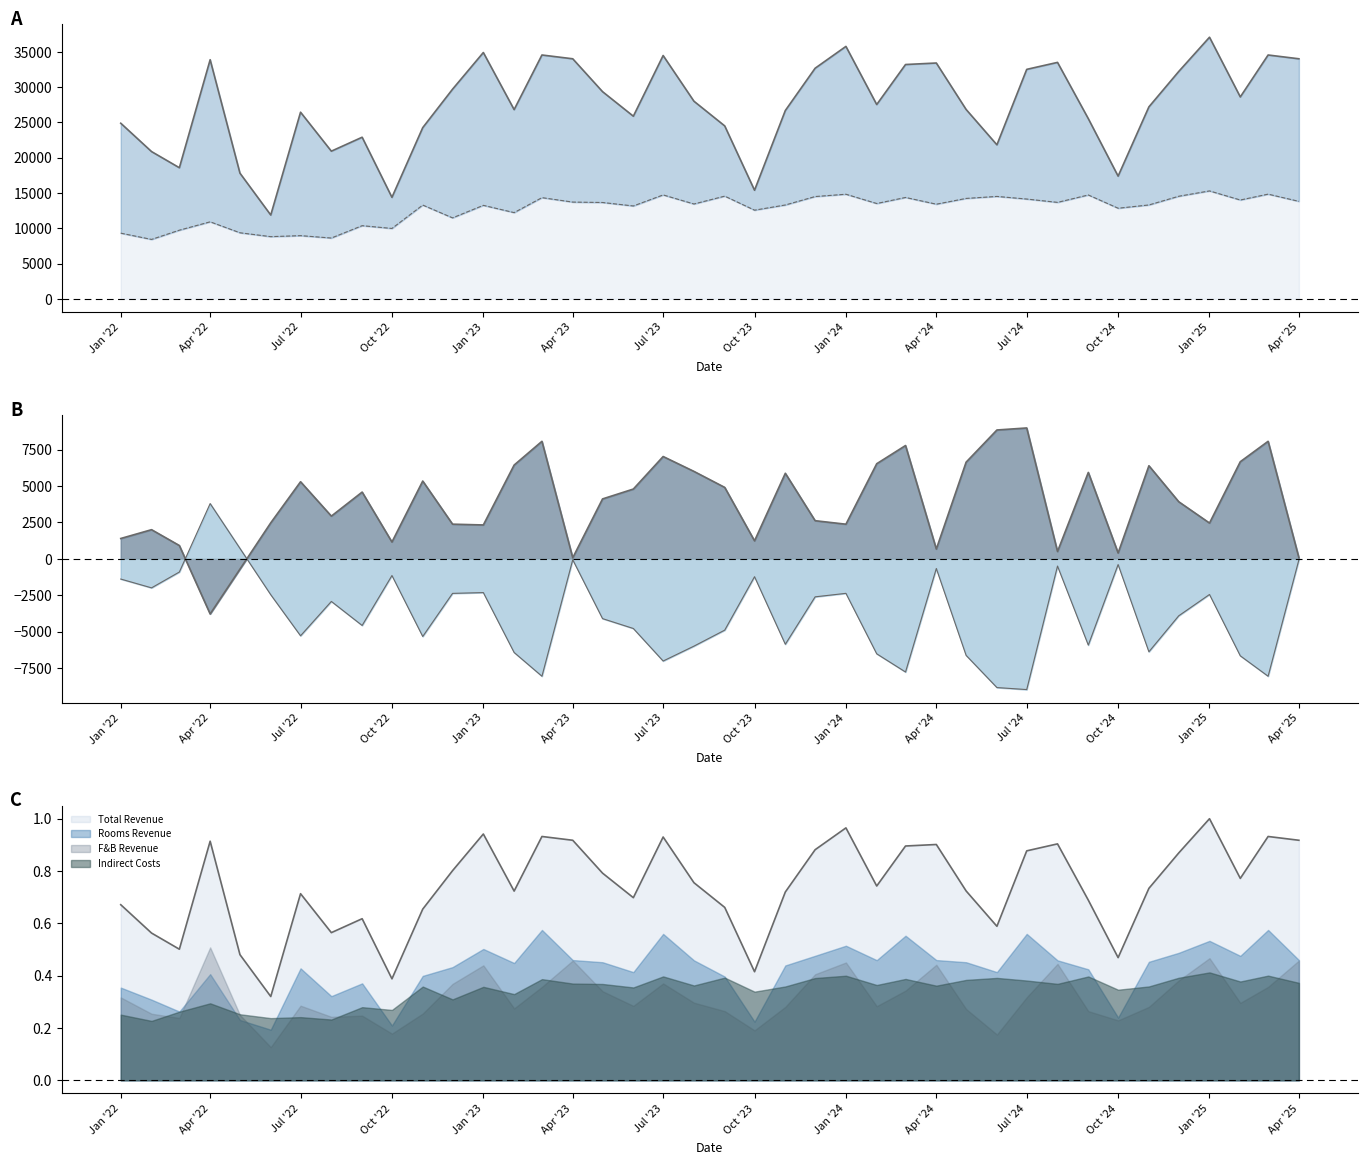

How many data points in Total Indirect Costs are less than 13439?

20